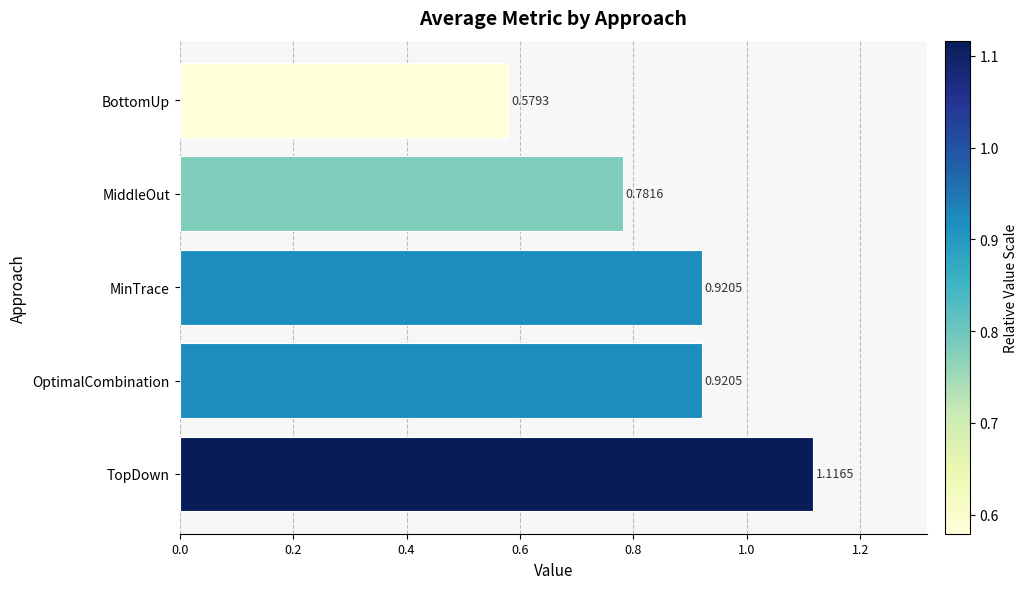

Which label corresponds to the largest value in the chart?

TopDown